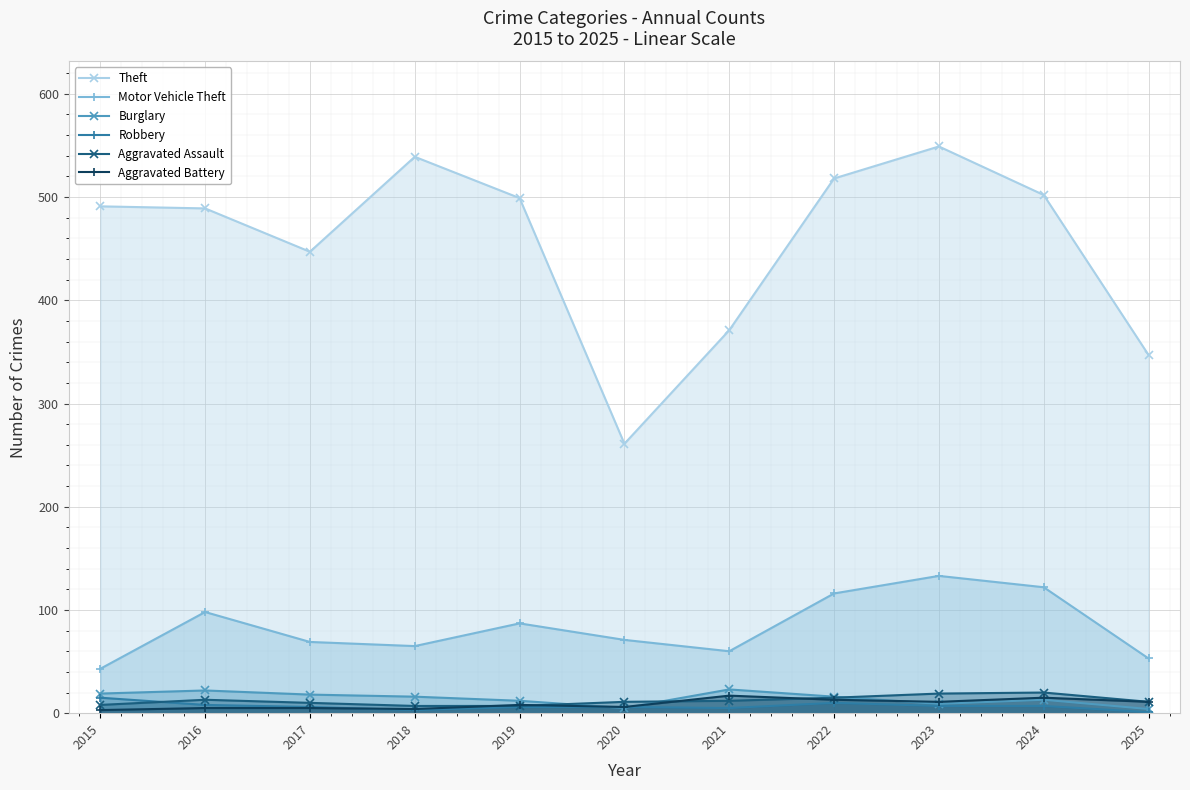

Which series changed the most between 2020 and 2025?

Theft